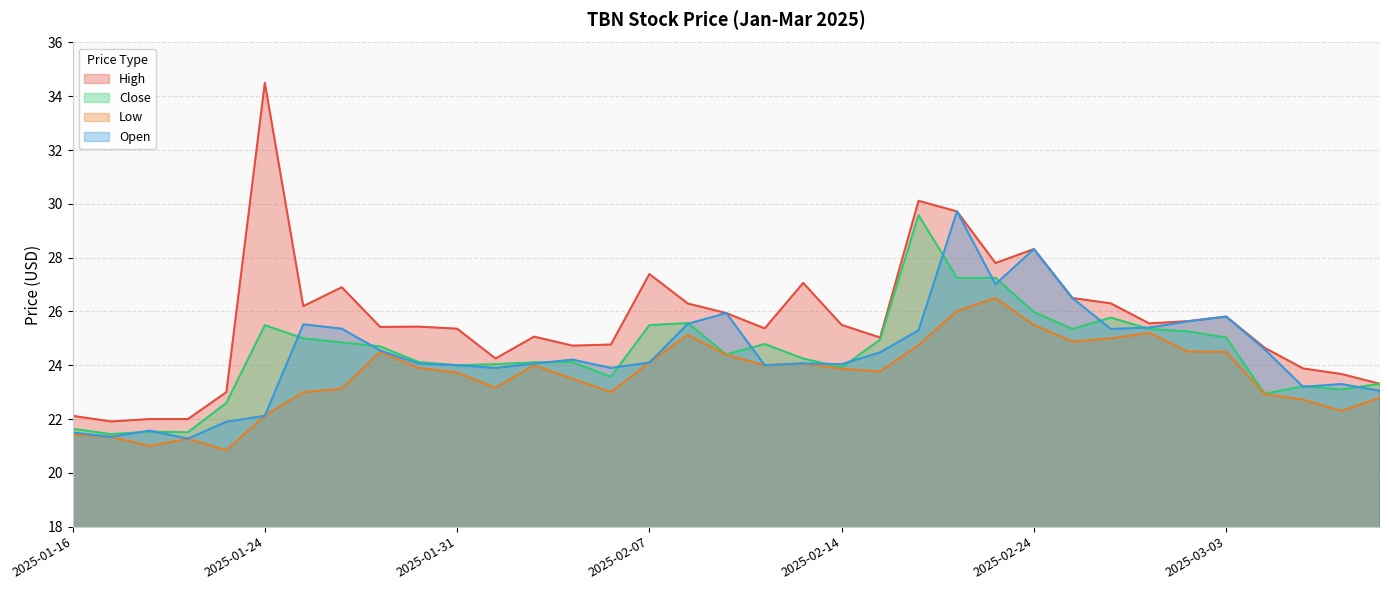

How many values in the Low series are below 23?

10